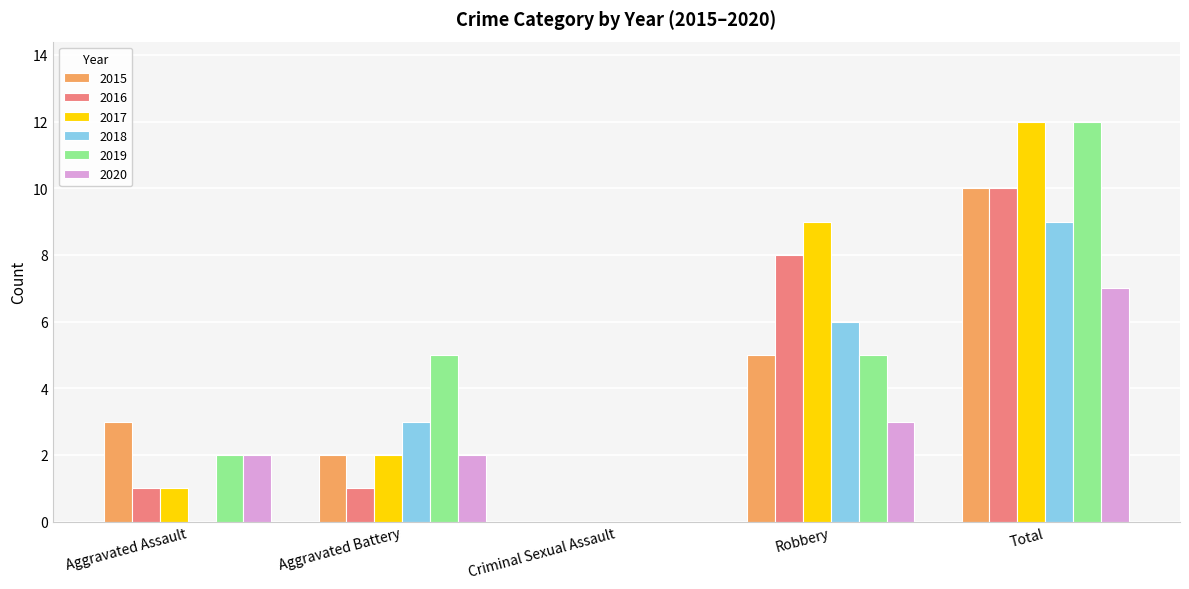

True or false: 2018 has a value of 2 at Aggravated Battery.

False